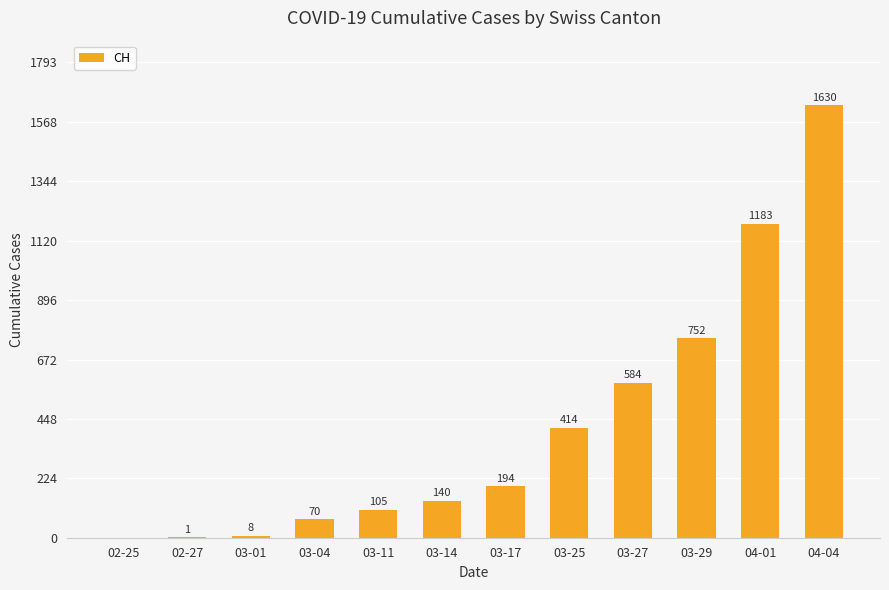

Count the number of categories in the chart.

12